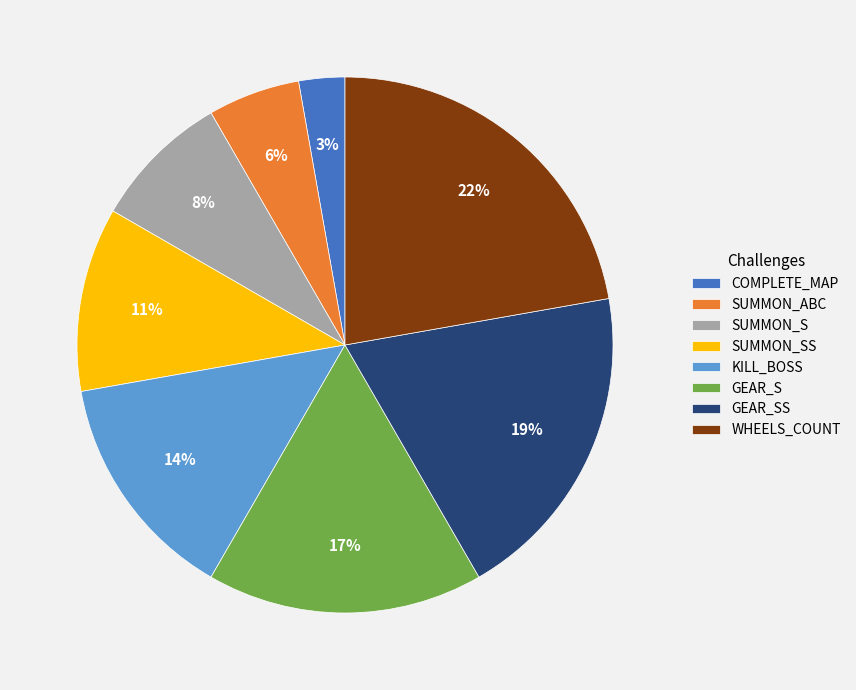

How many slices are in this pie chart?

8